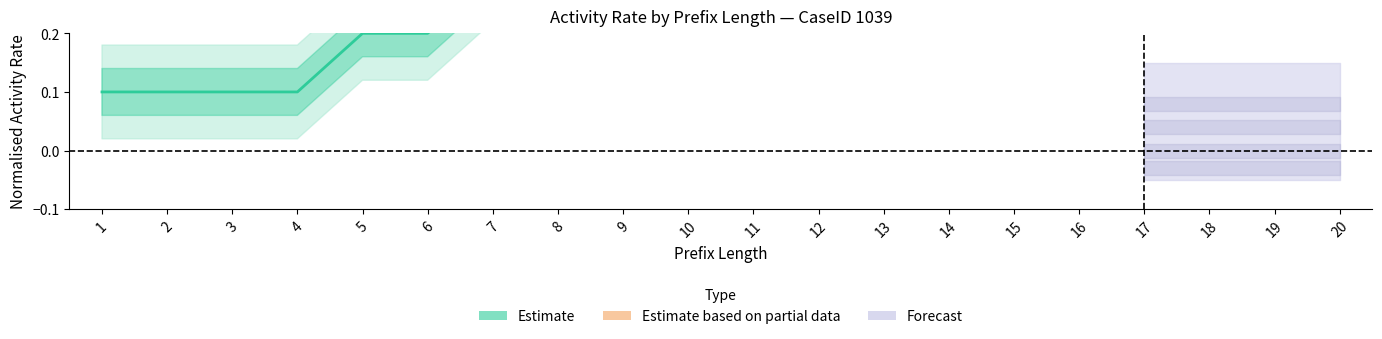

True or false: there are more than 0 points higher than both neighbors.

False